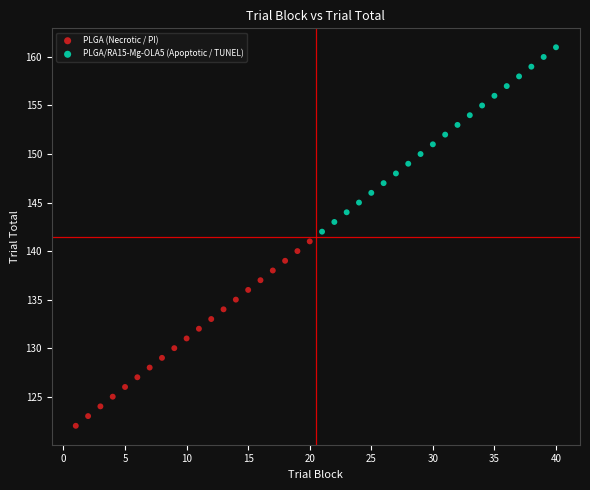

Which series contains the lowest Y value?

PLGA (Necrotic / PI)